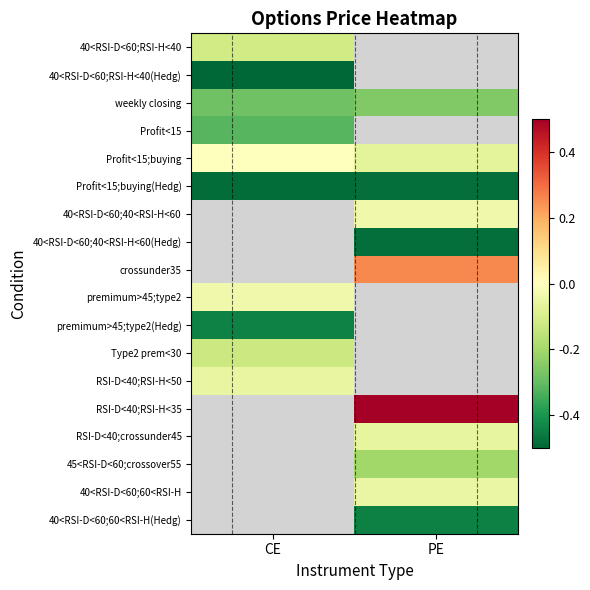

Between CE and PE, which is larger?

PE